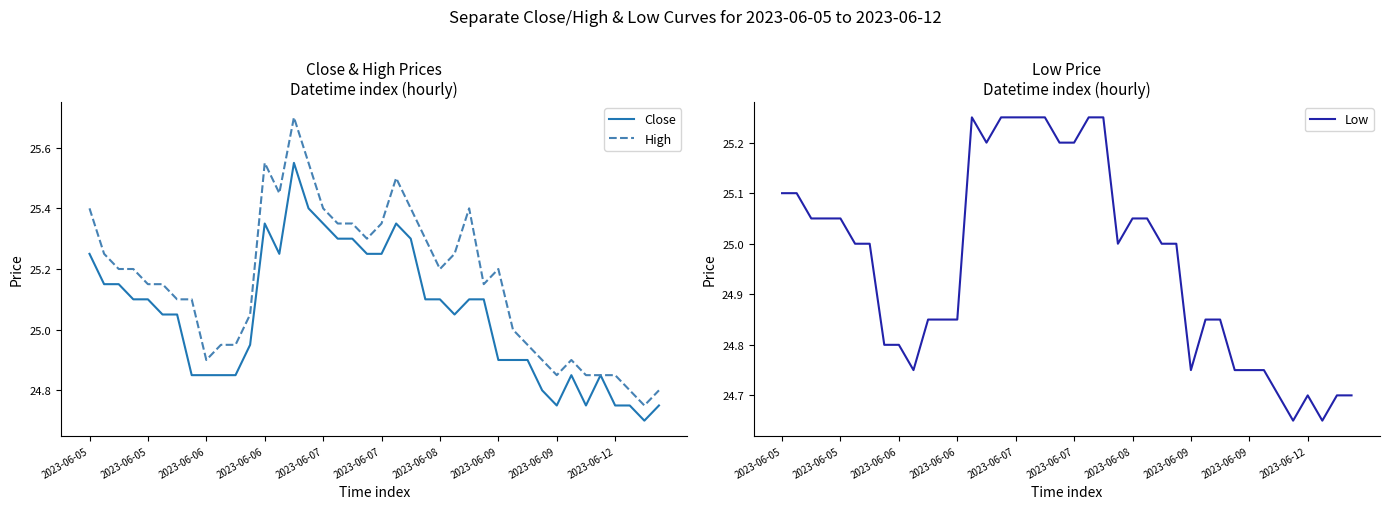

True or false: Close and Low cross at least once.

False